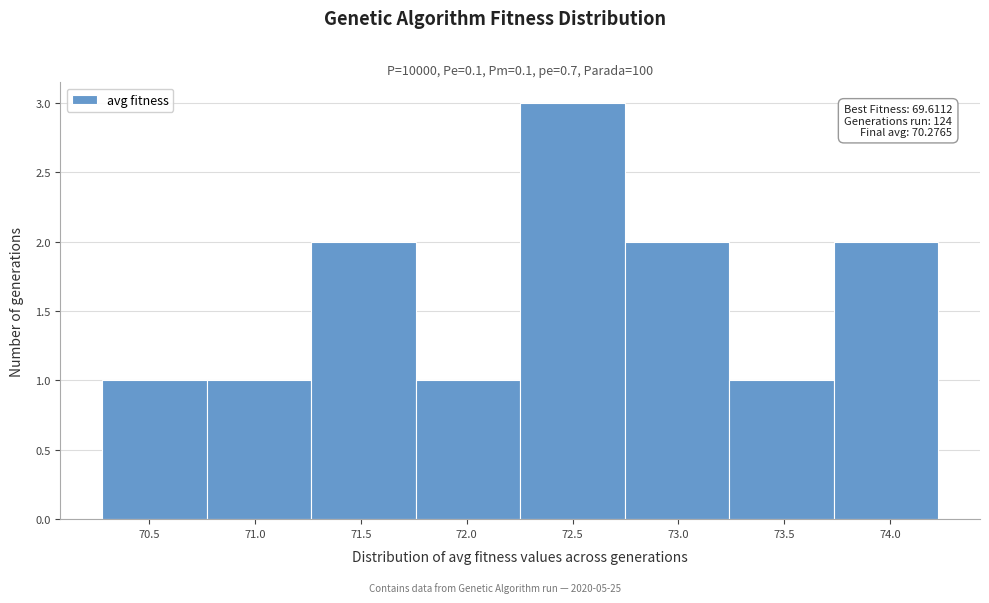

Which range on the x-axis has the tallest bar?

72.25 to 72.75